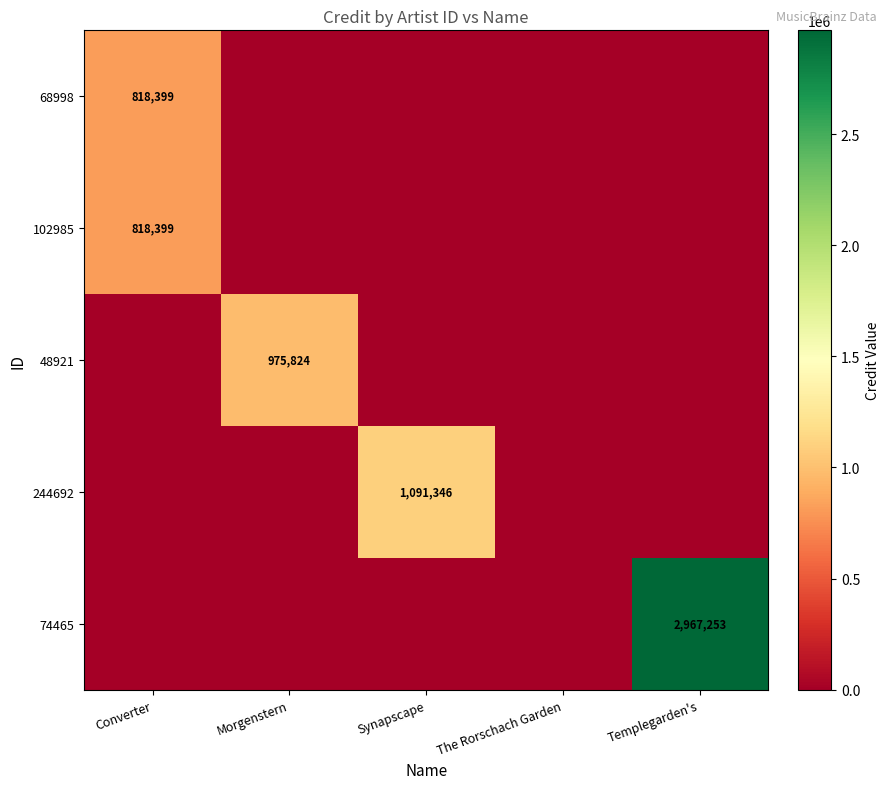

What is the total value across all series at Templegarden's?

2967253